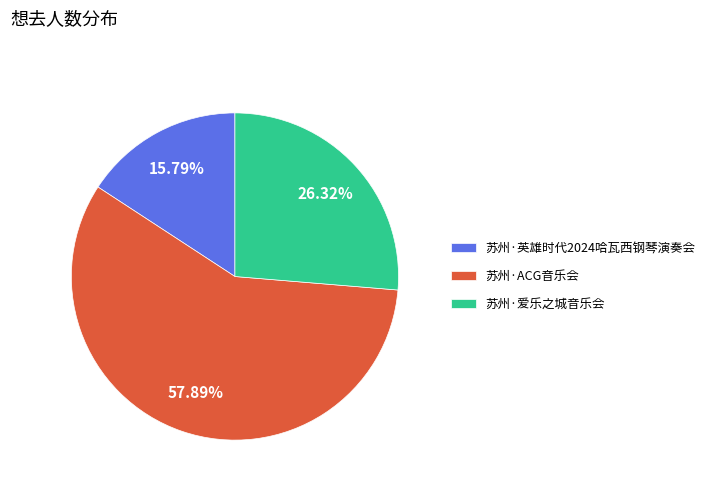

Does 苏州·爱乐之城音乐会 account for over 50% of the chart?

No